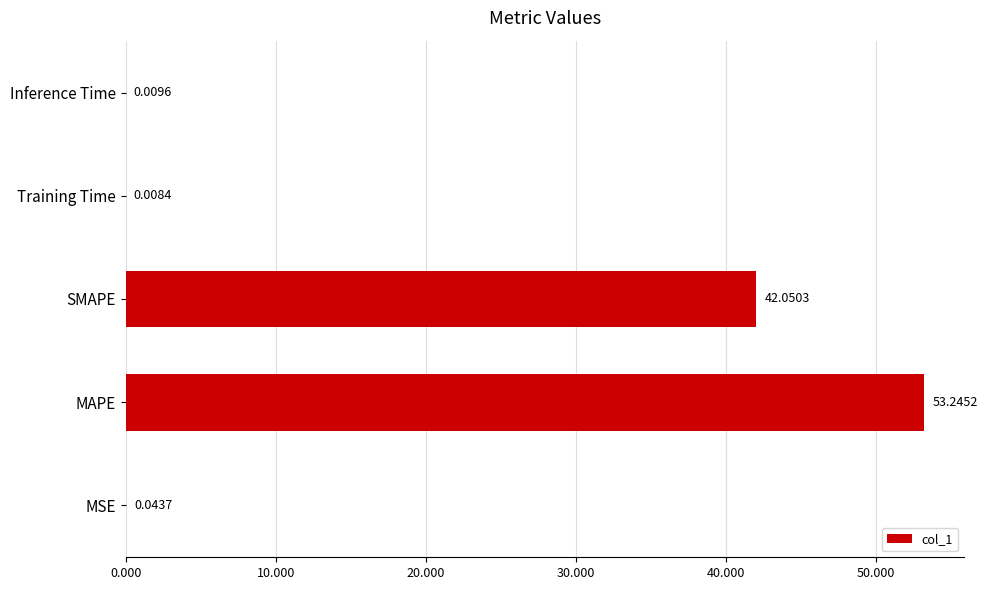

What is the greatest value displayed?

53.2